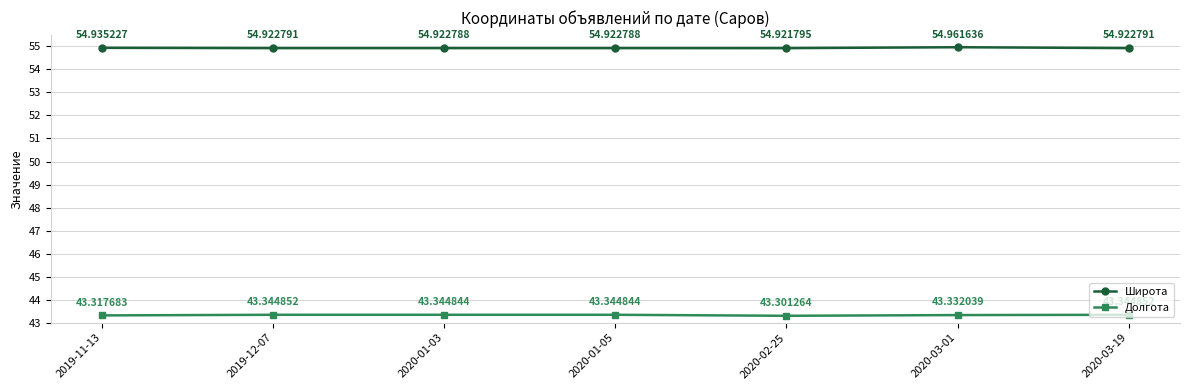

True or false: Широта and Долгота intersect in this chart.

False